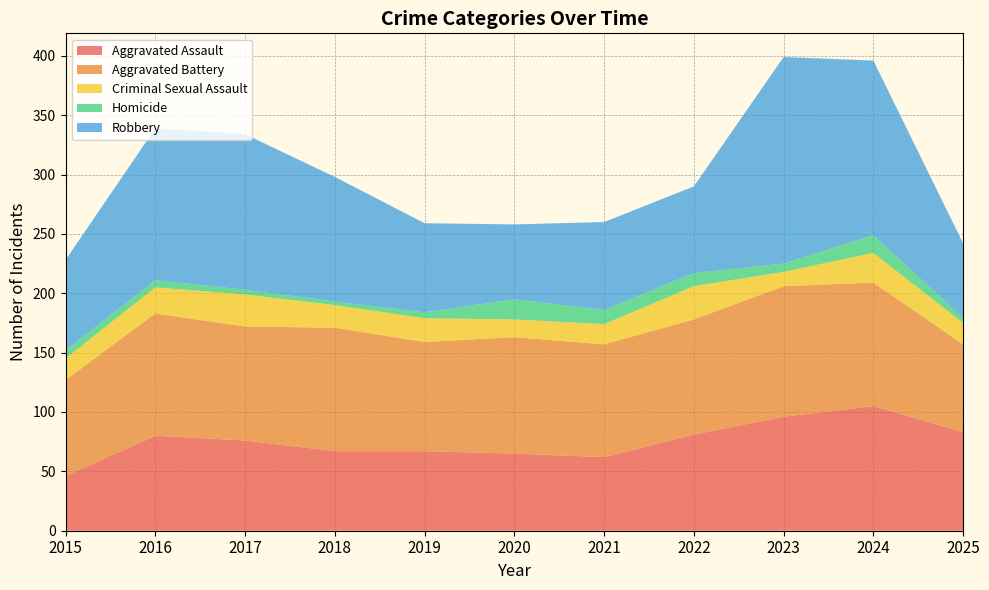

Reading left to right, transcribe all the data shown in this chart.

Aggravated Assault: 2015=46	2016=80	2017=76	2018=67	2019=67	2020=65	2021=62	2022=81	2023=96	2024=105	2025=83
Aggravated Battery: 2015=81	2016=103	2017=96	2018=104	2019=92	2020=98	2021=95	2022=97	2023=110	2024=104	2025=74
Criminal Sexual Assault: 2015=18	2016=22	2017=27	2018=19	2019=20	2020=15	2021=17	2022=28	2023=12	2024=25	2025=18
Homicide: 2015=7	2016=6	2017=4	2018=3	2019=5	2020=17	2021=12	2022=11	2023=7	2024=15	2025=4
Robbery: 2015=76	2016=128	2017=131	2018=105	2019=75	2020=63	2021=74	2022=73	2023=174	2024=147	2025=63